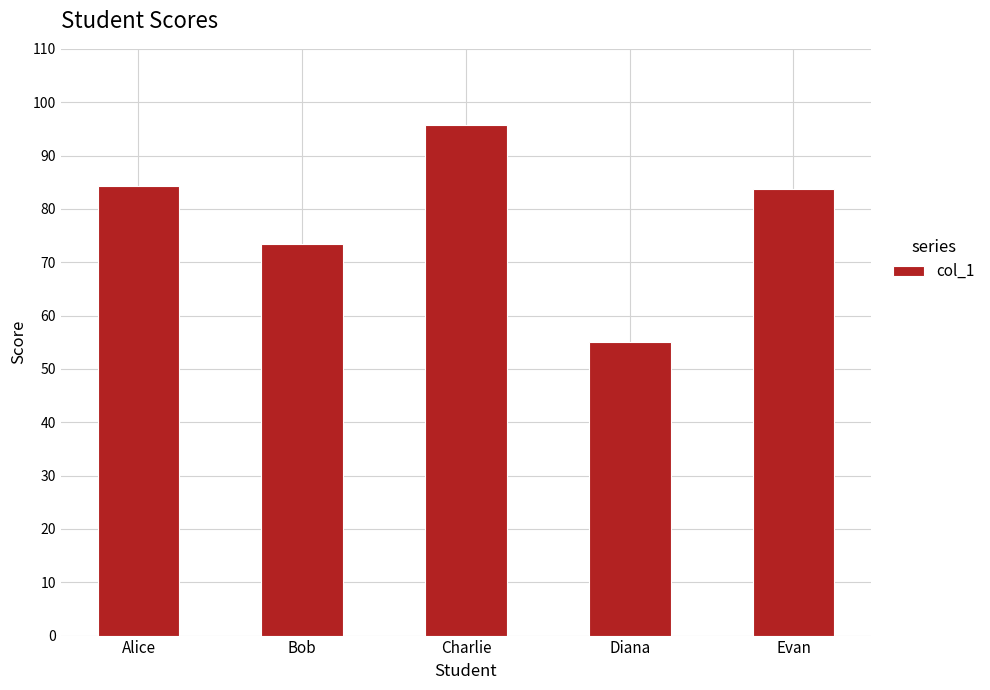

The chart shows a value of 84.3 at Alice. True or false?

True